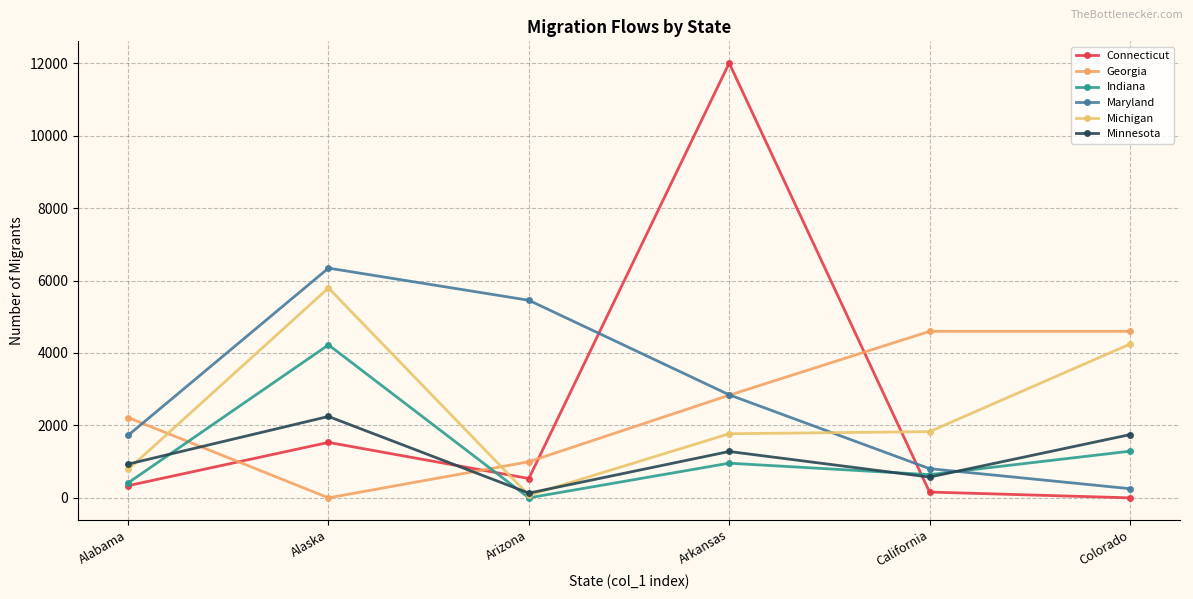

How many data points in Georgia are less than 2834?

3